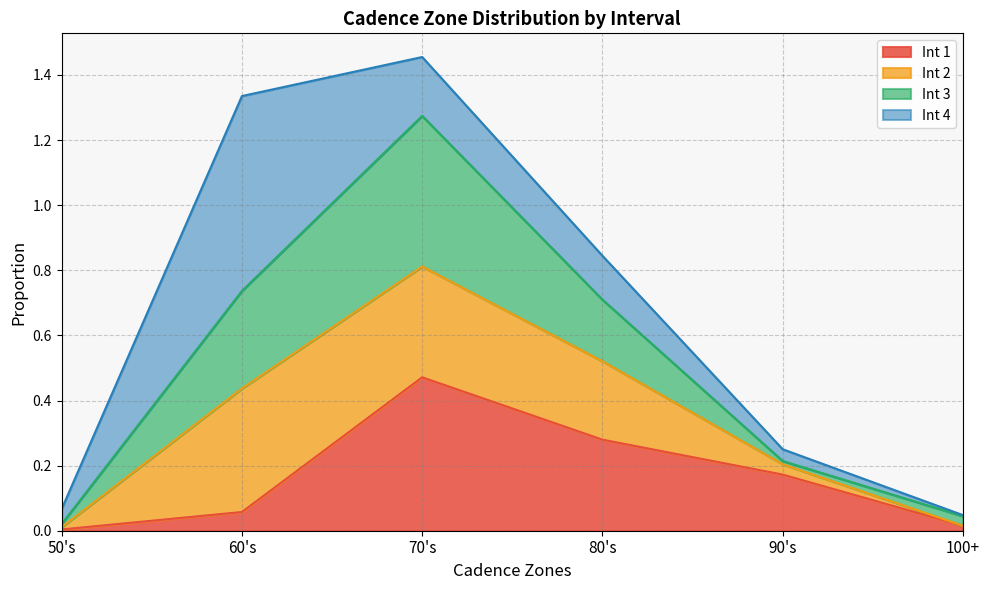

How many lines are shown in the chart?

4